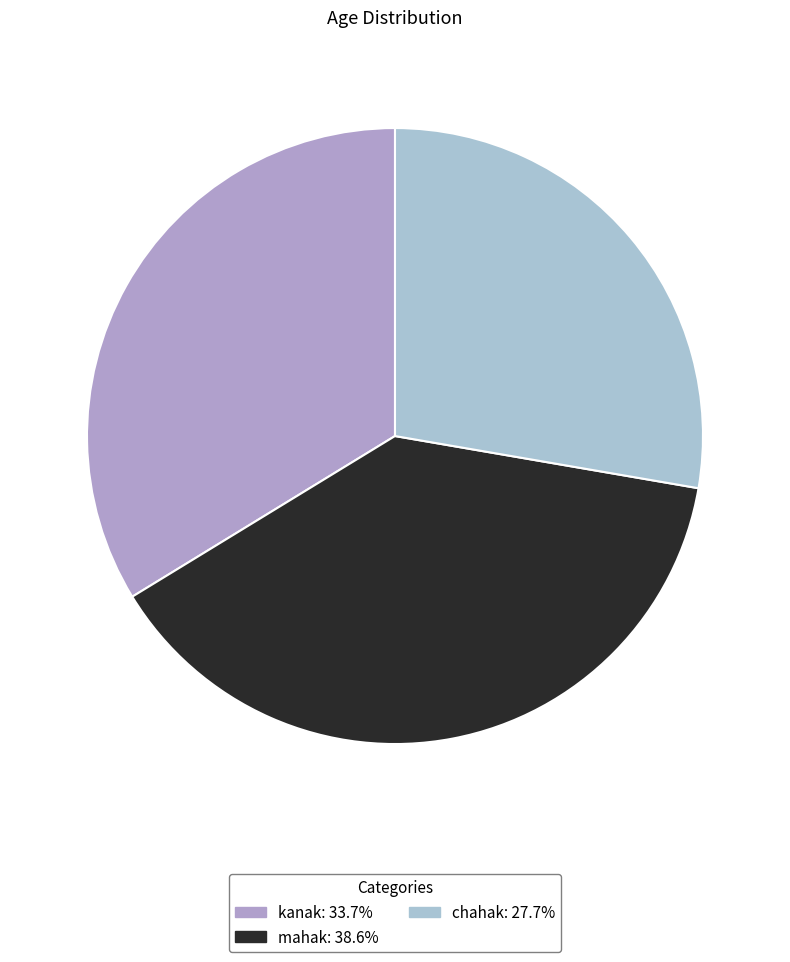

Rank the categories by value from highest to lowest.

mahak, kanak, chahak